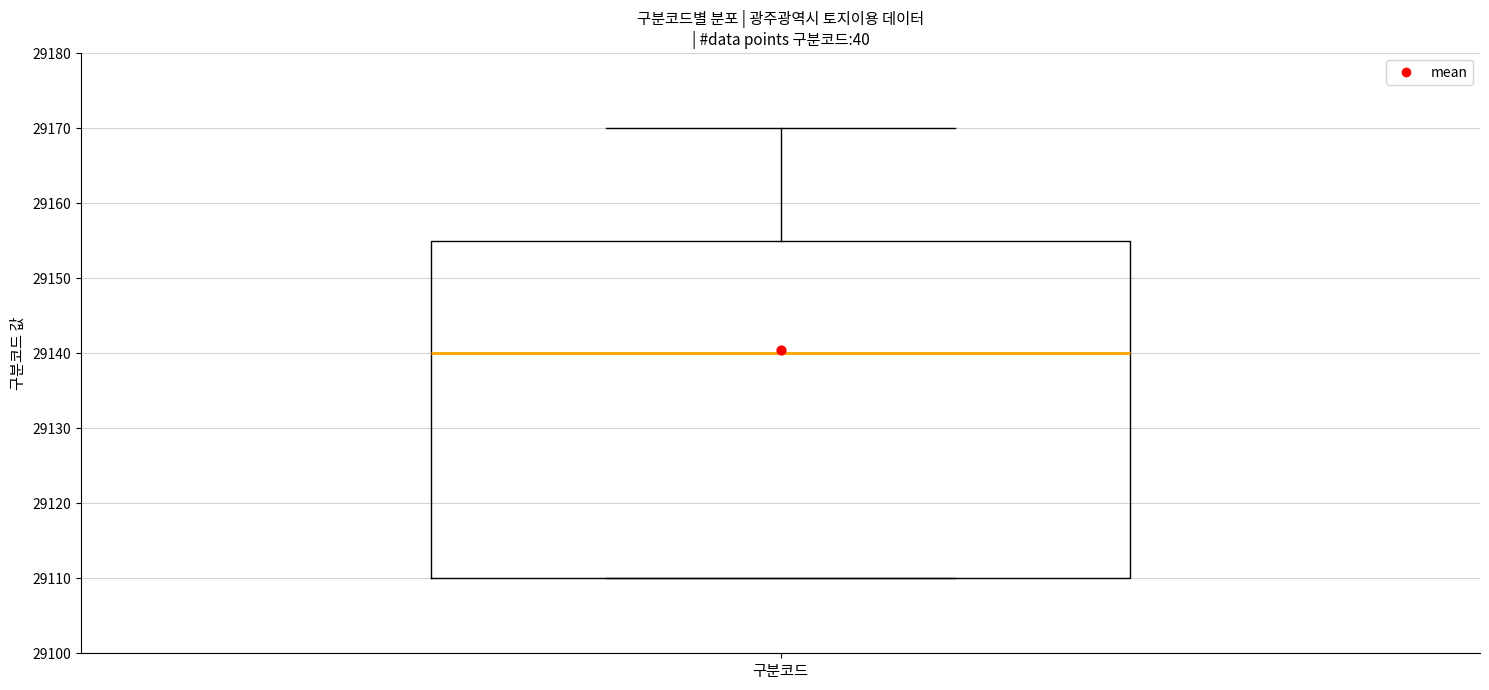

Where does the median line of the box for 구분코드 sit on the y-axis? The values are not printed on the chart, so give them approximately, as read against the axis.

29140